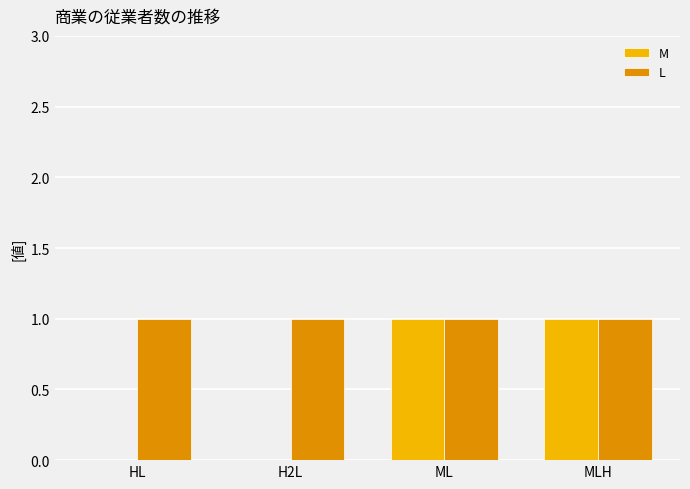

What is the sum of all L values?

4